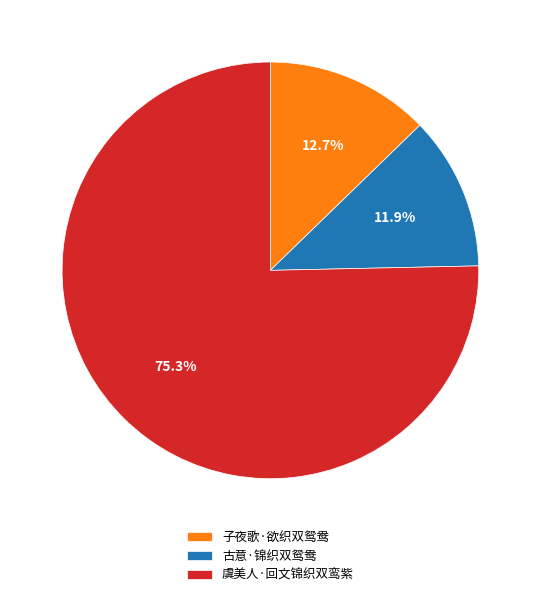

What percentage is the 子夜歌·欲织双鸳鸯 slice, to the nearest percent?

13%